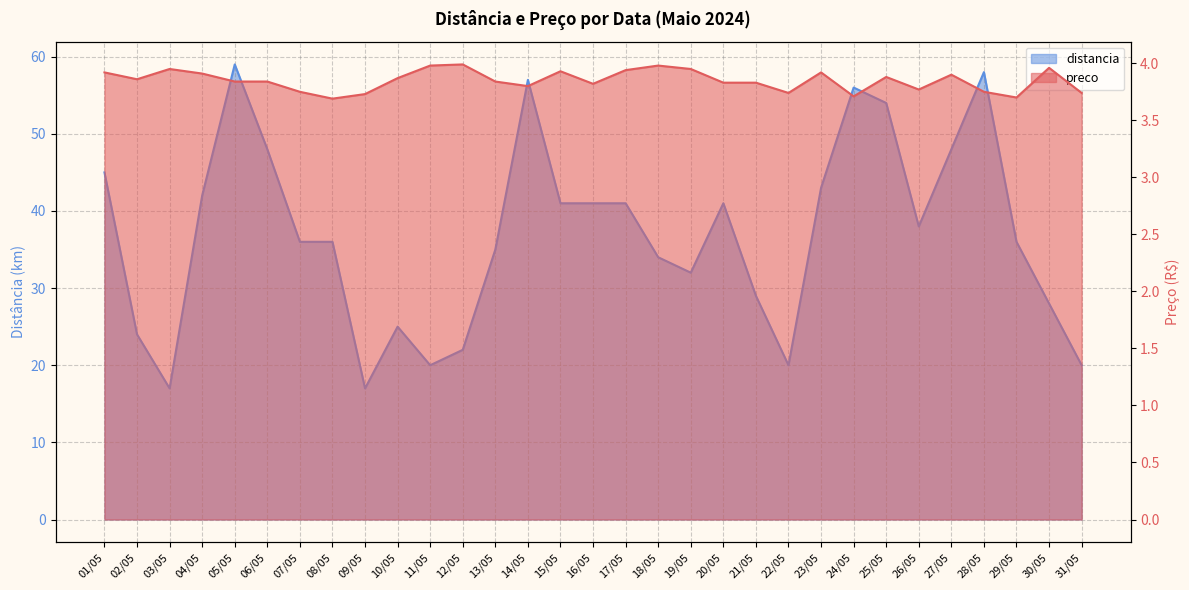

True or false: distancia and preco cross at least once.

False